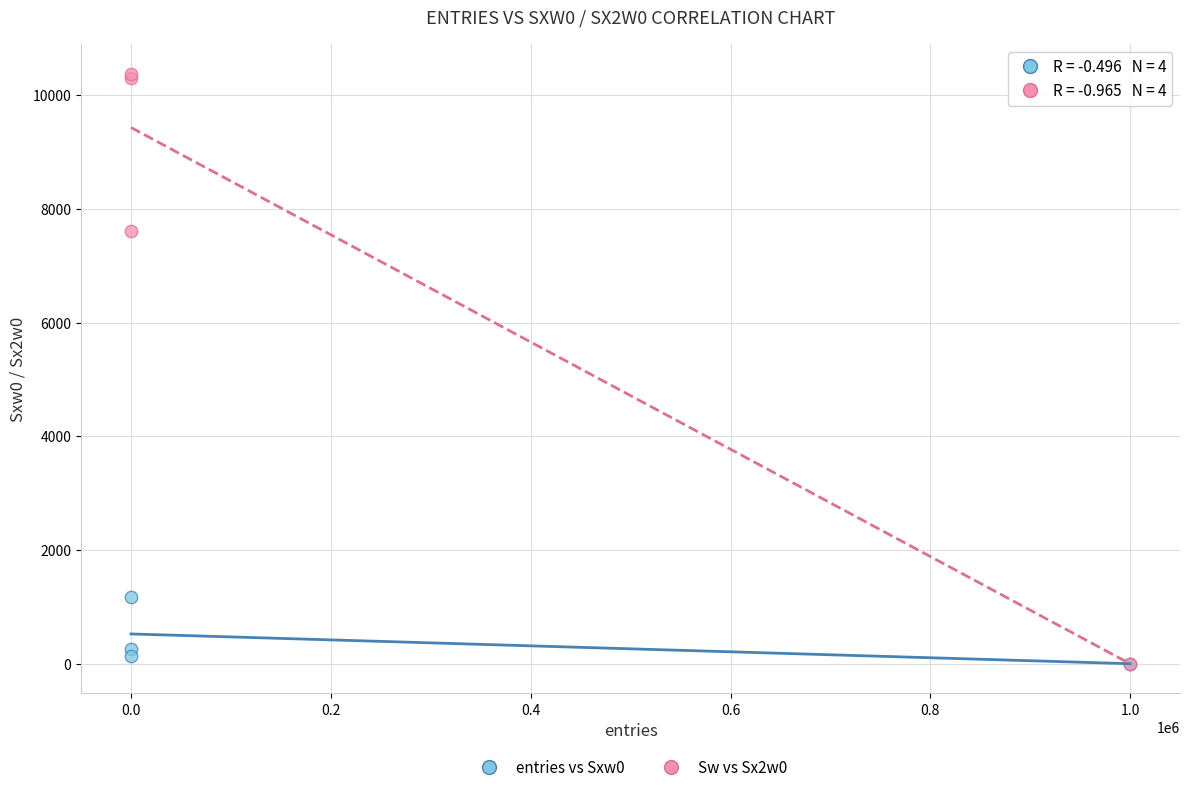

Across all series, what Y value is closest to 5188?

7610